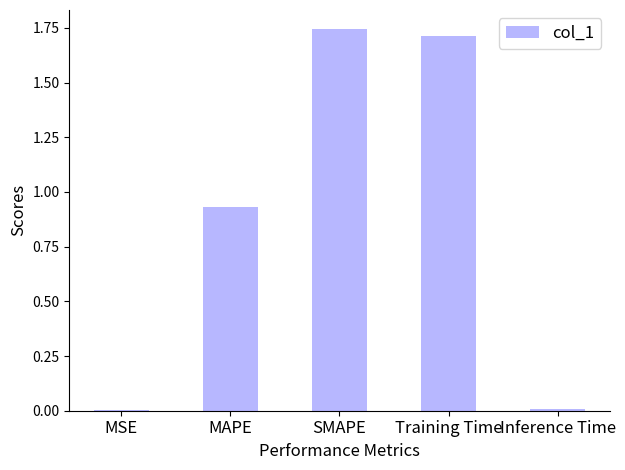

Are the bars horizontal?

No